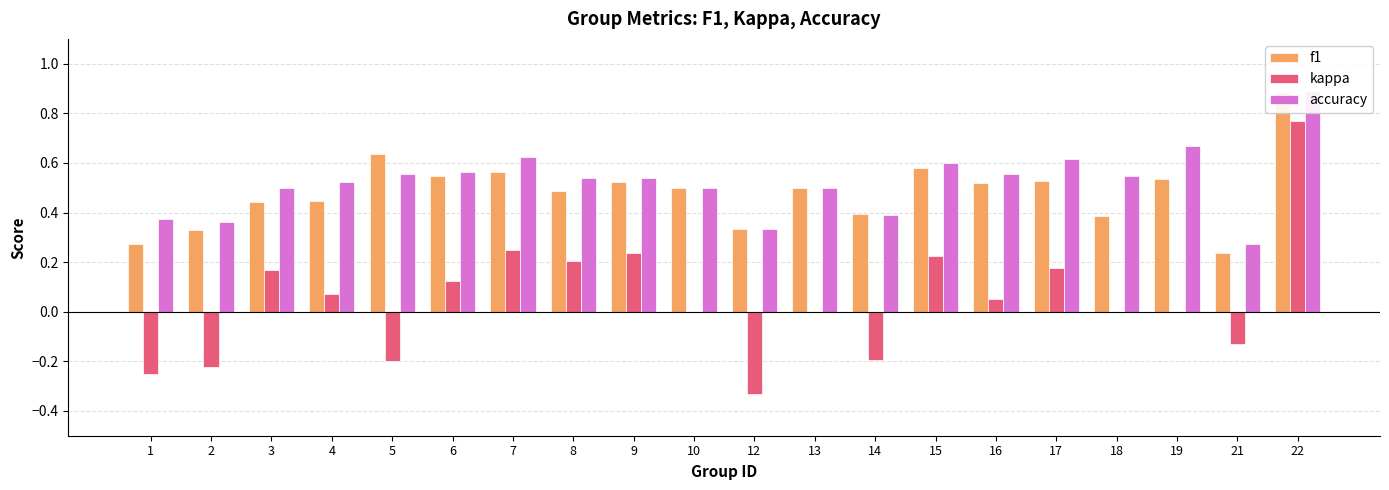

Which label corresponds to the largest value in the chart?

22